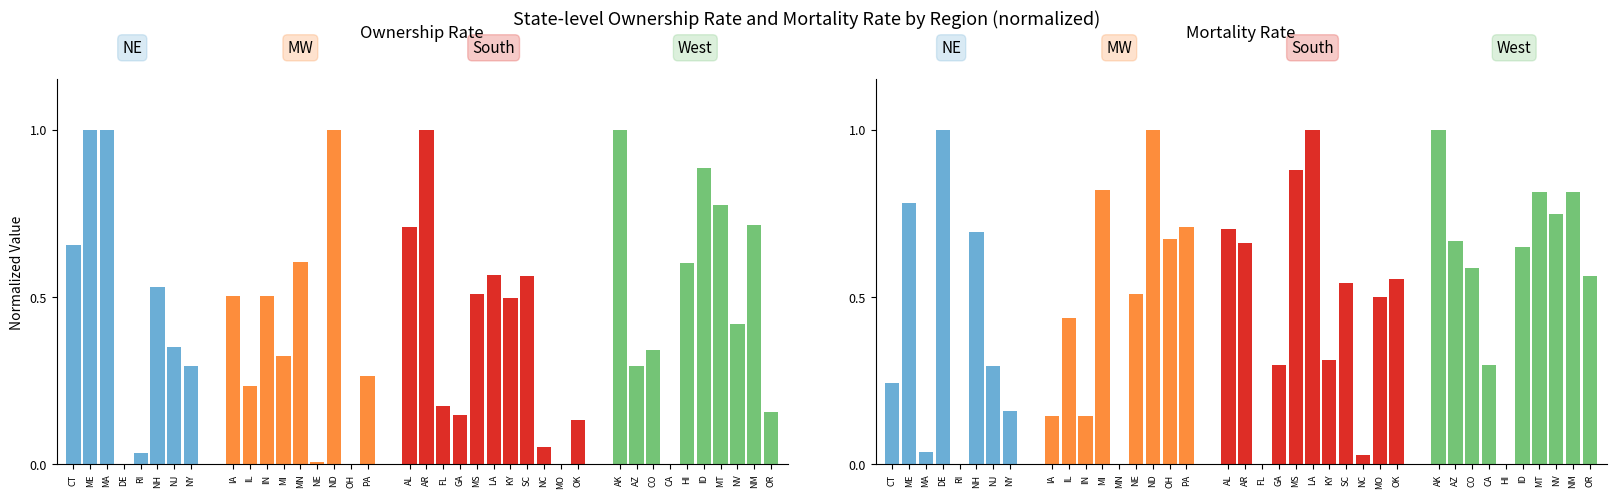

What is the label of the 6th bar from the left?

NH